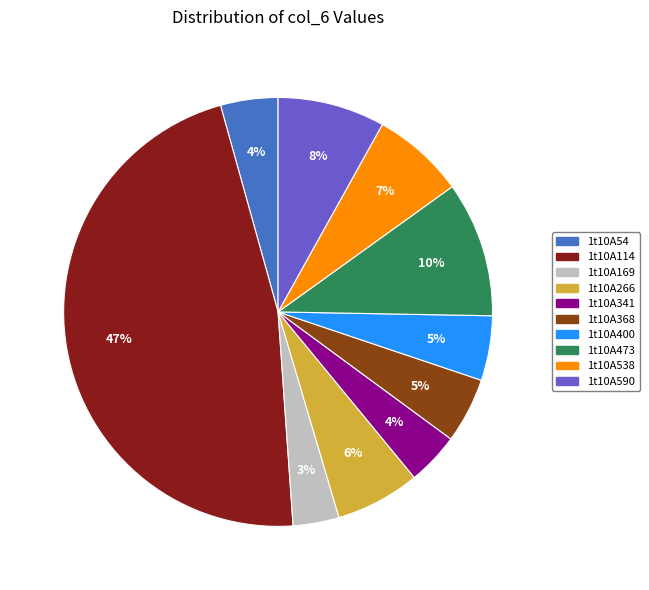

What is the ratio of the value at 1t10A590 to the value at 1t10A368?

1.6